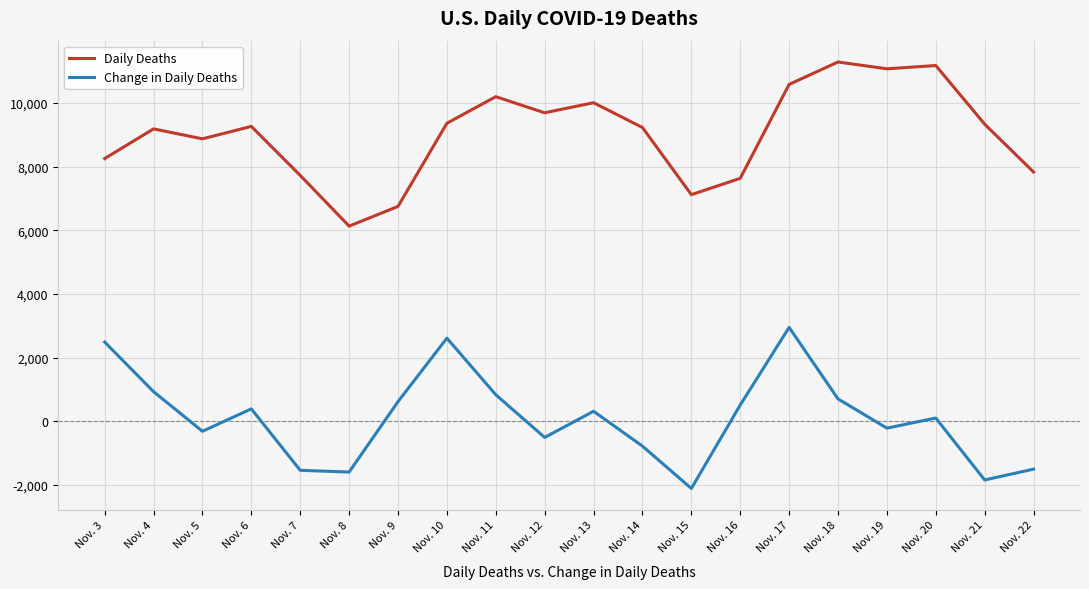

What is the approximate value of Change in Daily Deaths at Nov. 15?

-2108